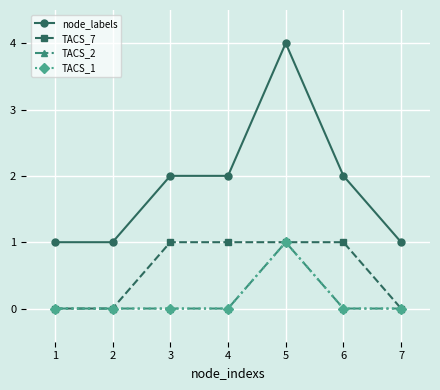

What is the average value of the TACS_7 series?

1